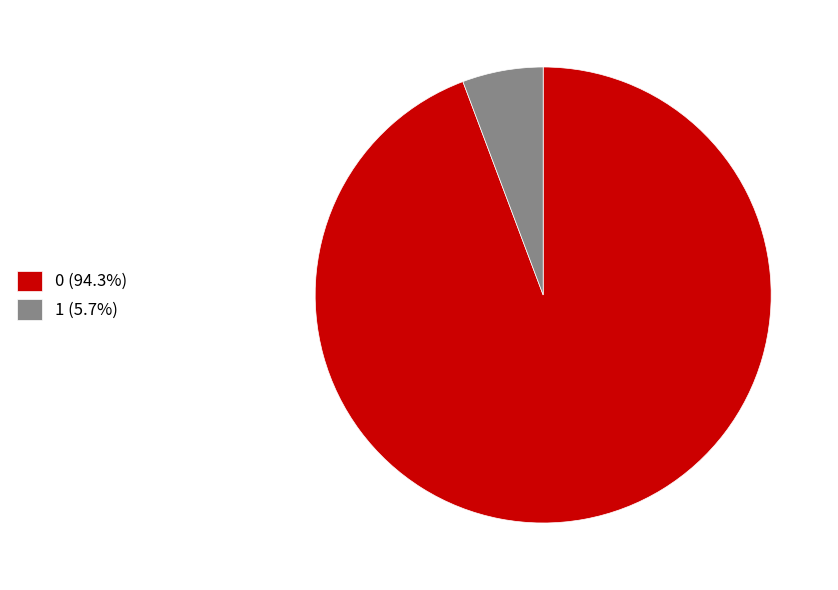

True or false: 1 accounts for 20% of the total.

False